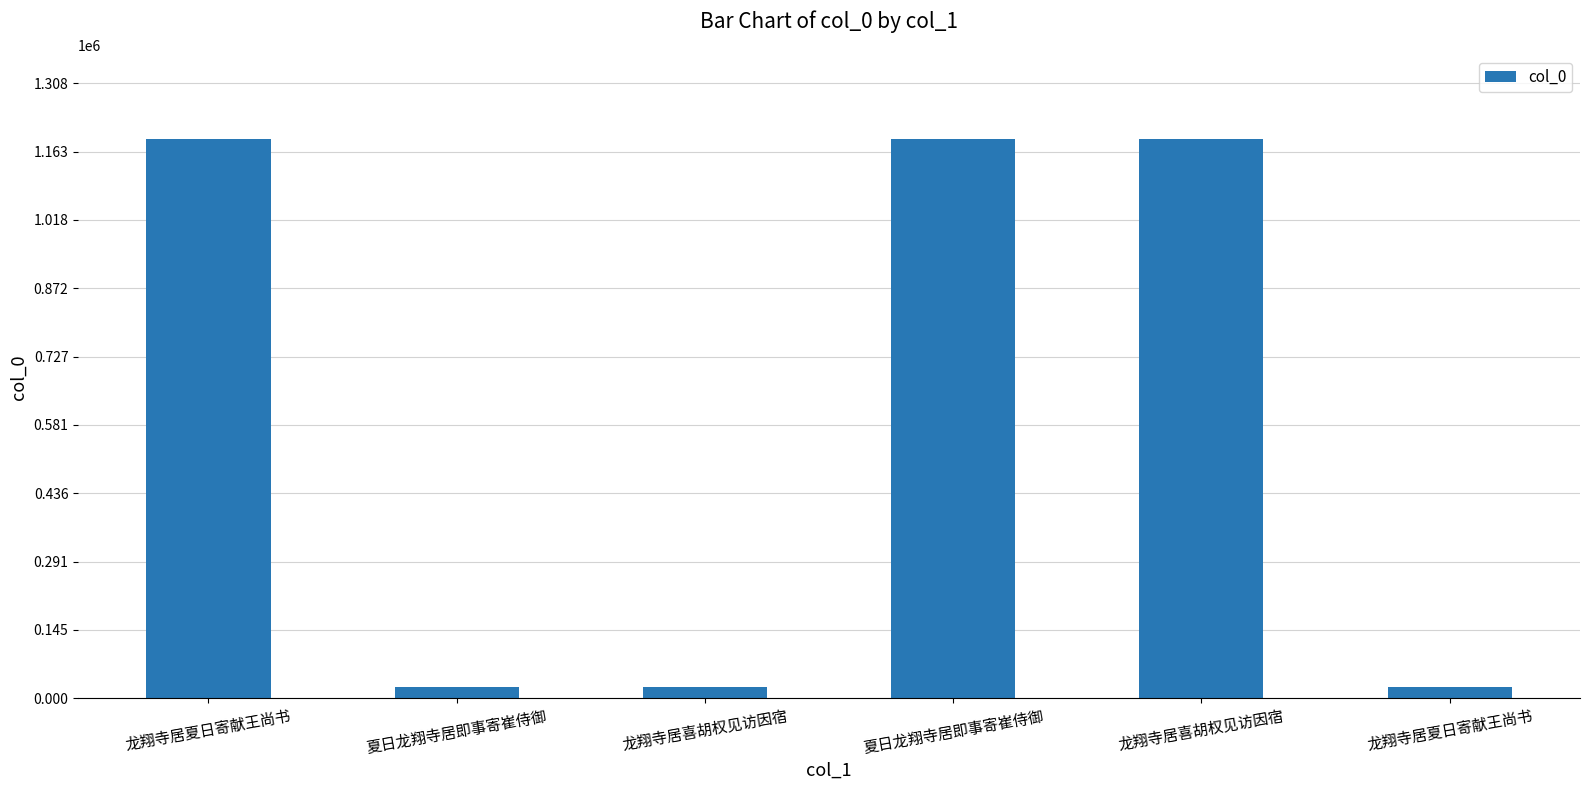

How many bars are there in total?

6